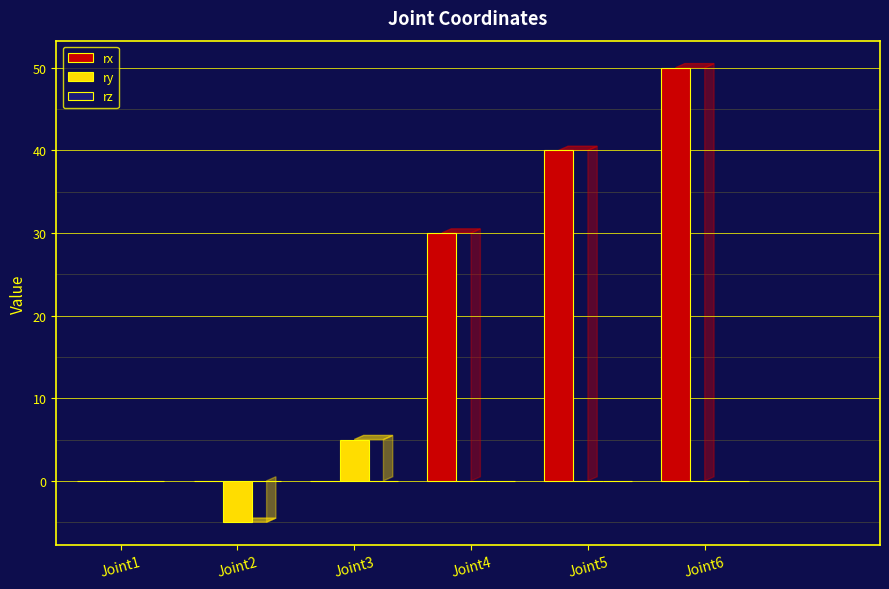

Which series changed the most between Joint3 and Joint6?

rx